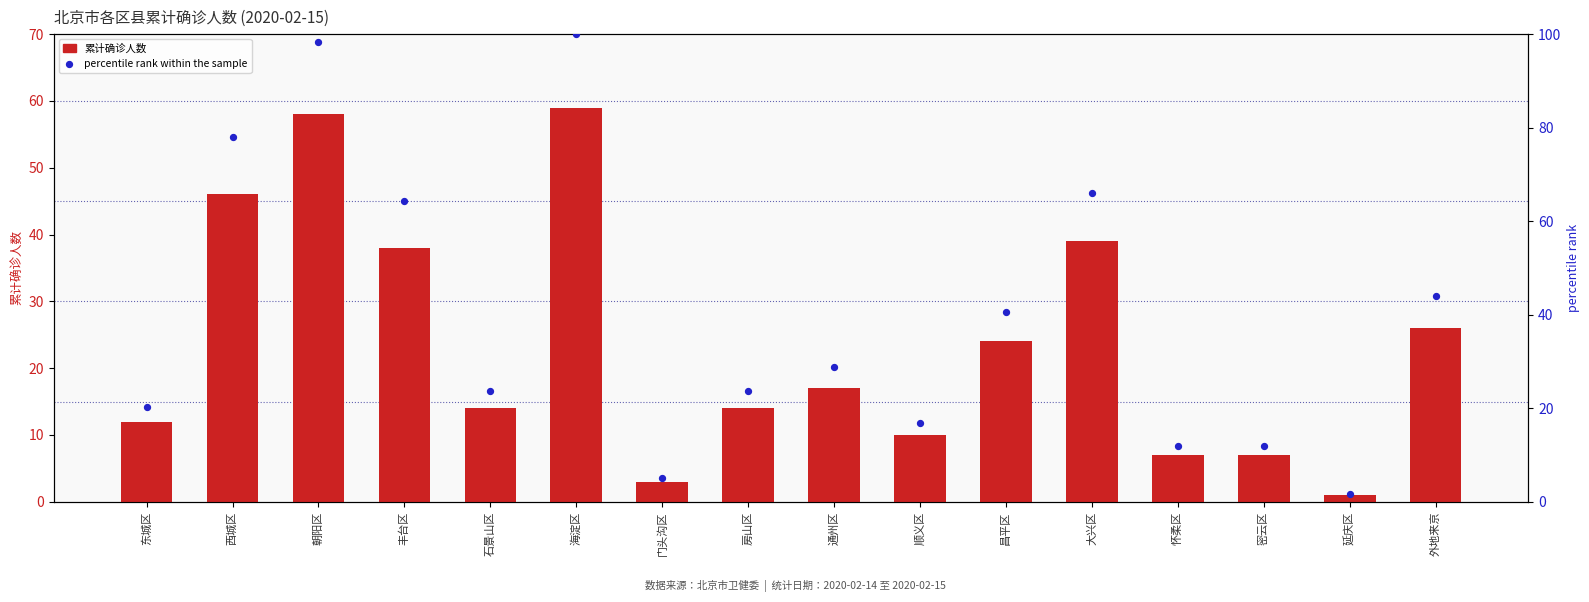

At how many categories does at least one series exceed 60?

5